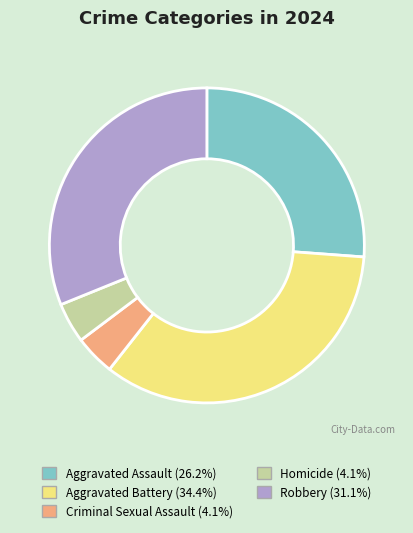

The Aggravated Assault slice represents 14% of the pie. True or false?

False